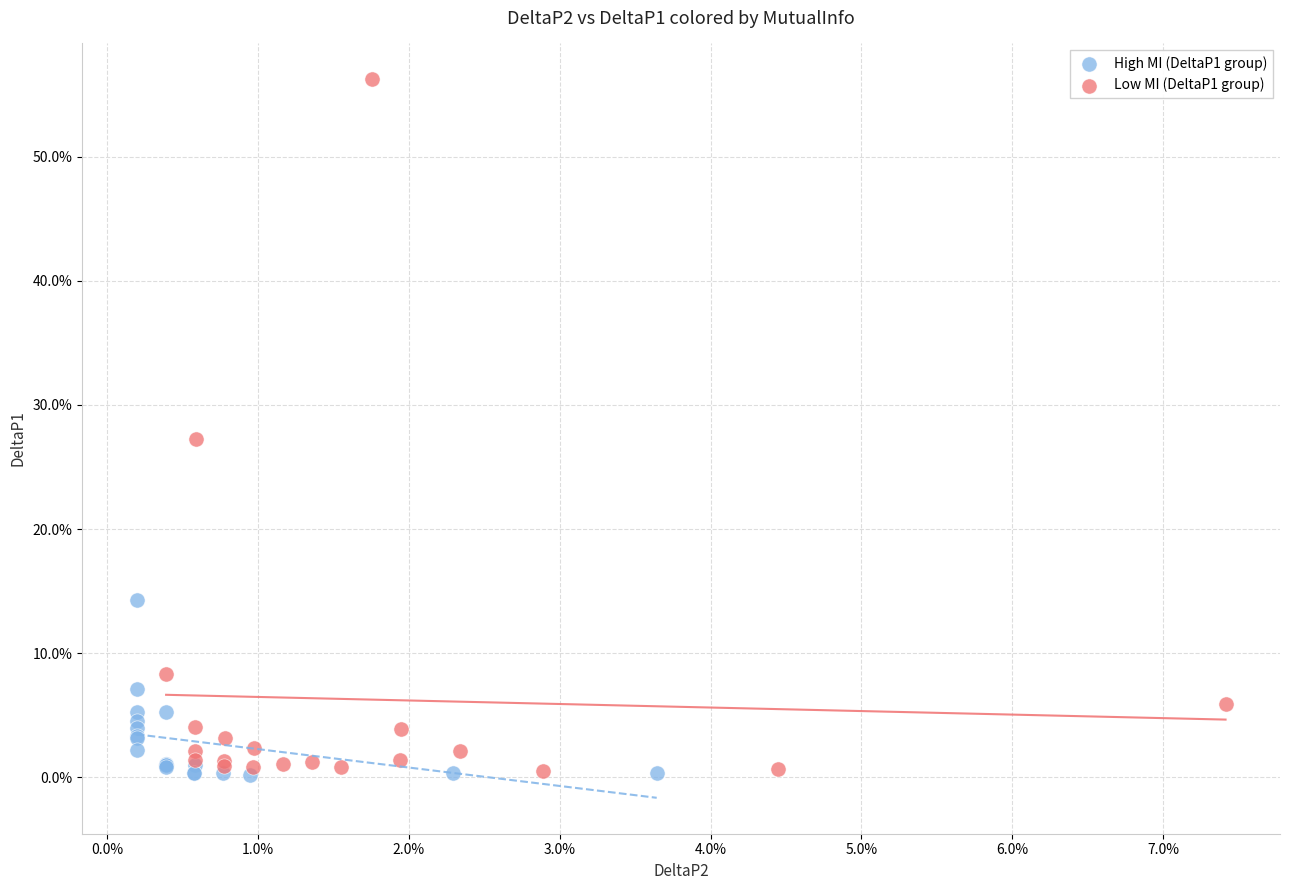

What are all the series names shown in the legend?

High MI (DeltaP1 group), Low MI (DeltaP1 group)